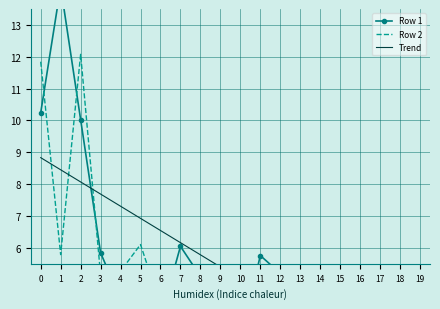

What is the difference between the highest and lowest values at 18?

1.9